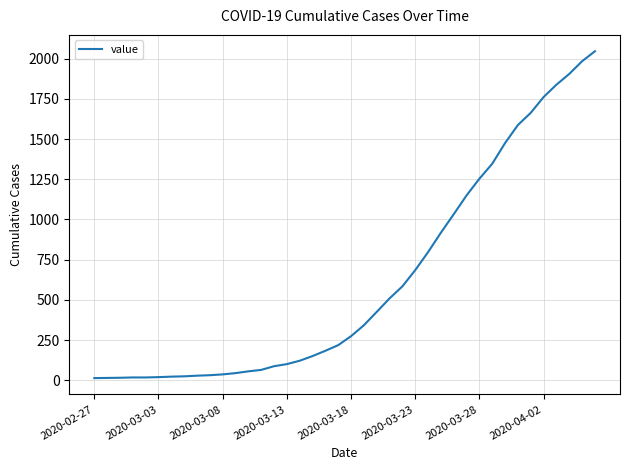

What is the maximum value shown in the chart?

2047